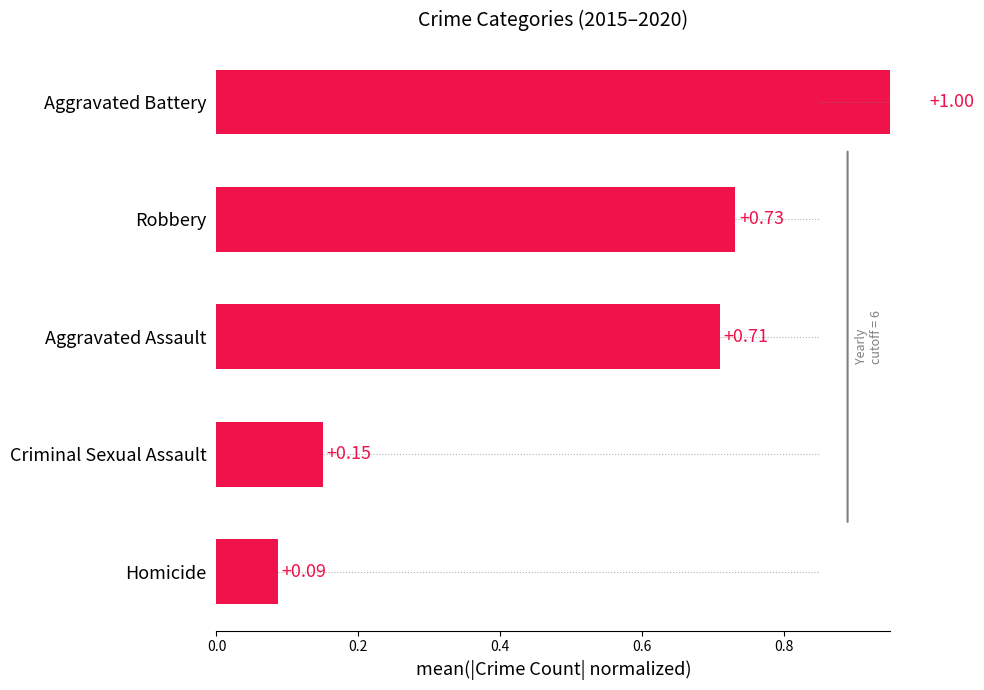

What is the change in value from Aggravated Assault to Aggravated Battery?

+0.3